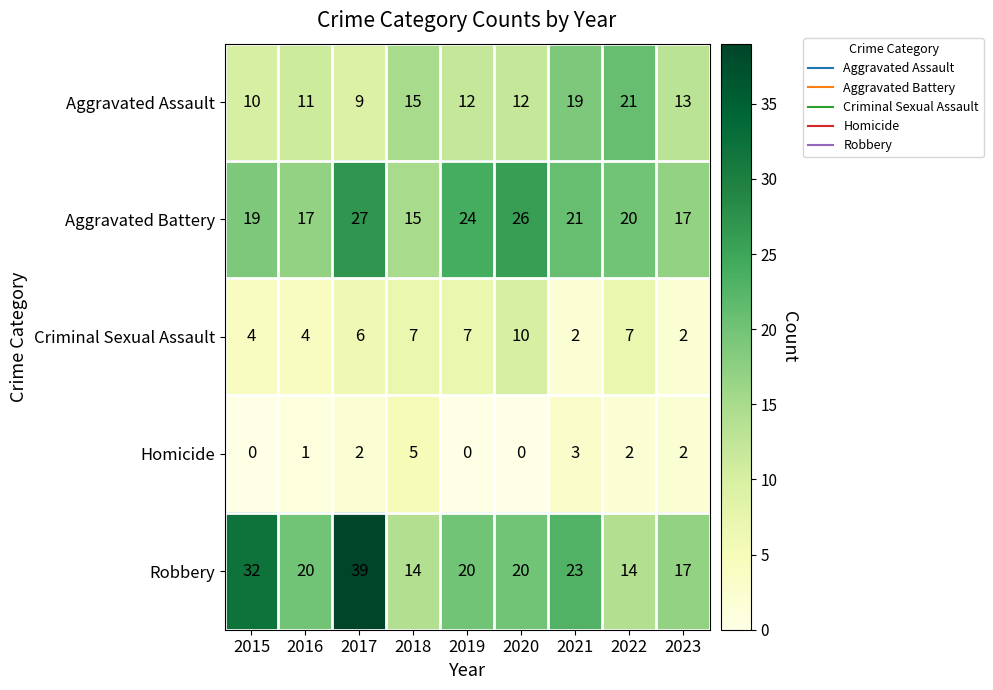

Which series has the largest range (max minus min)?

Robbery